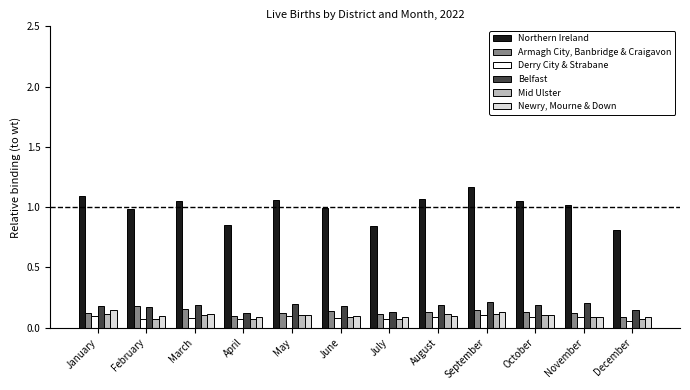

Is it true that Armagh City, Banbridge & Craigavon equals 0.1 at August?

True